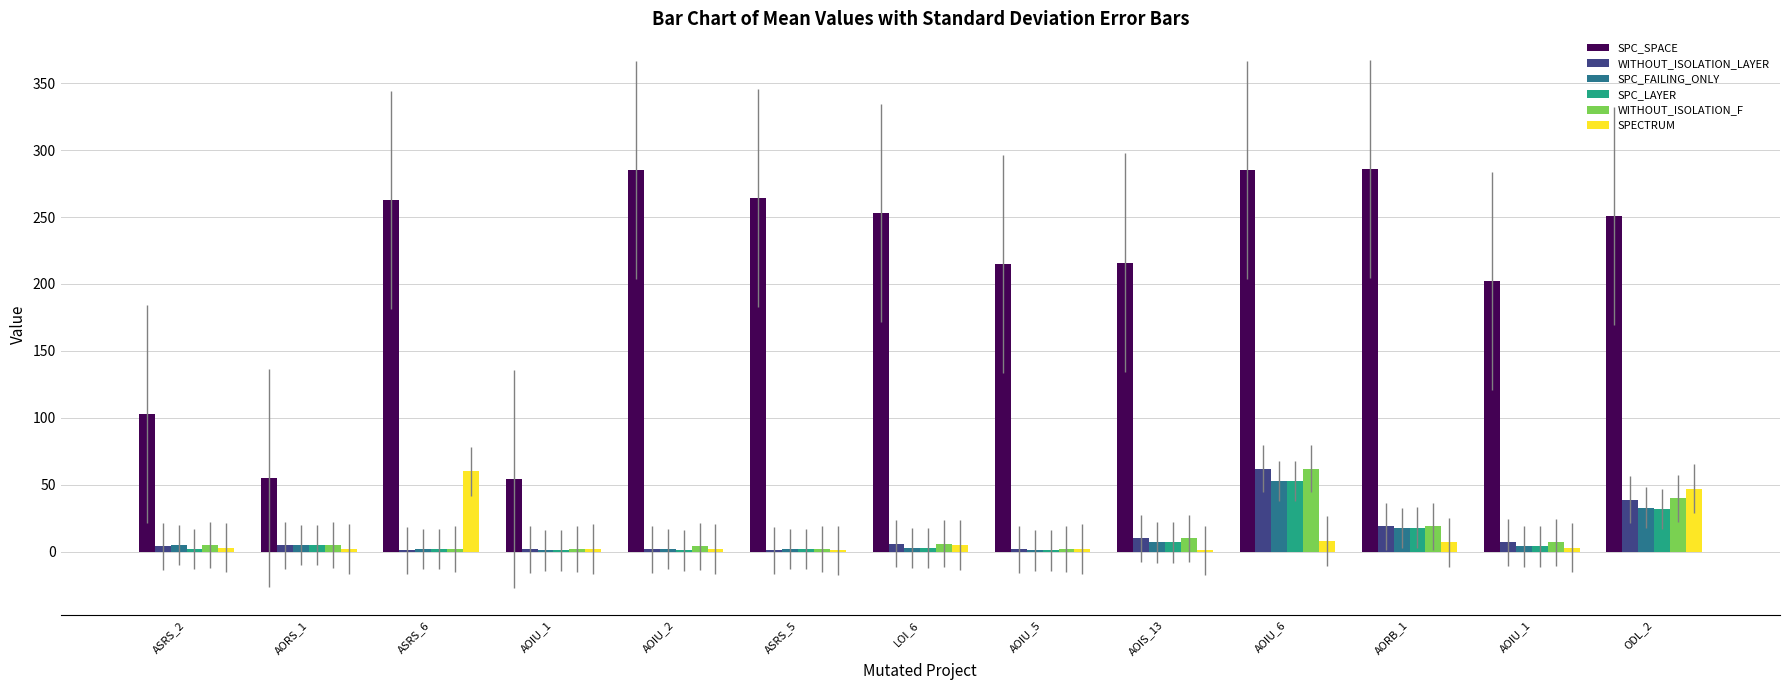

True or false: WITHOUT_ISOLATION_LAYER has a value of 1 at ASRS_6.

True